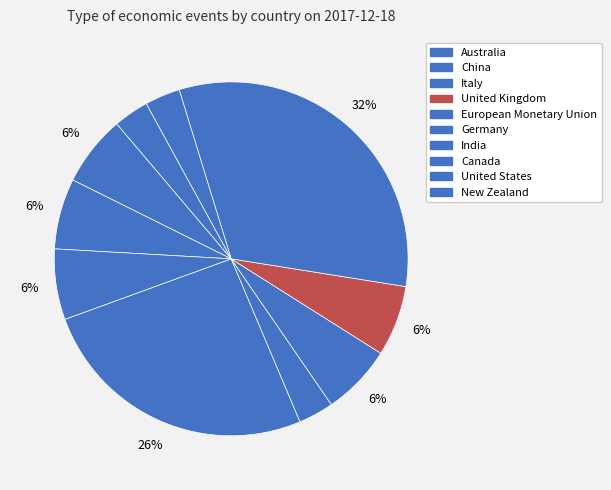

What percentage do China and European Monetary Union together represent?

35.5%